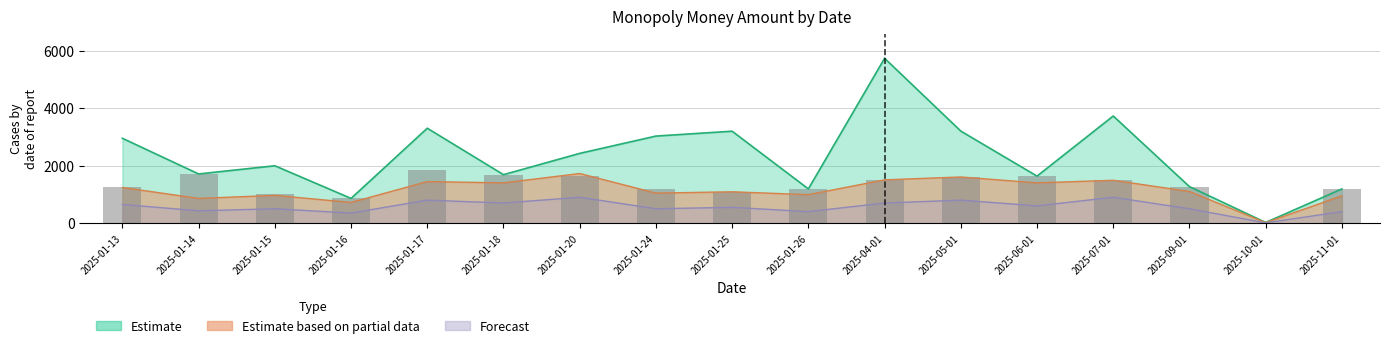

How many data points does each series have?

17